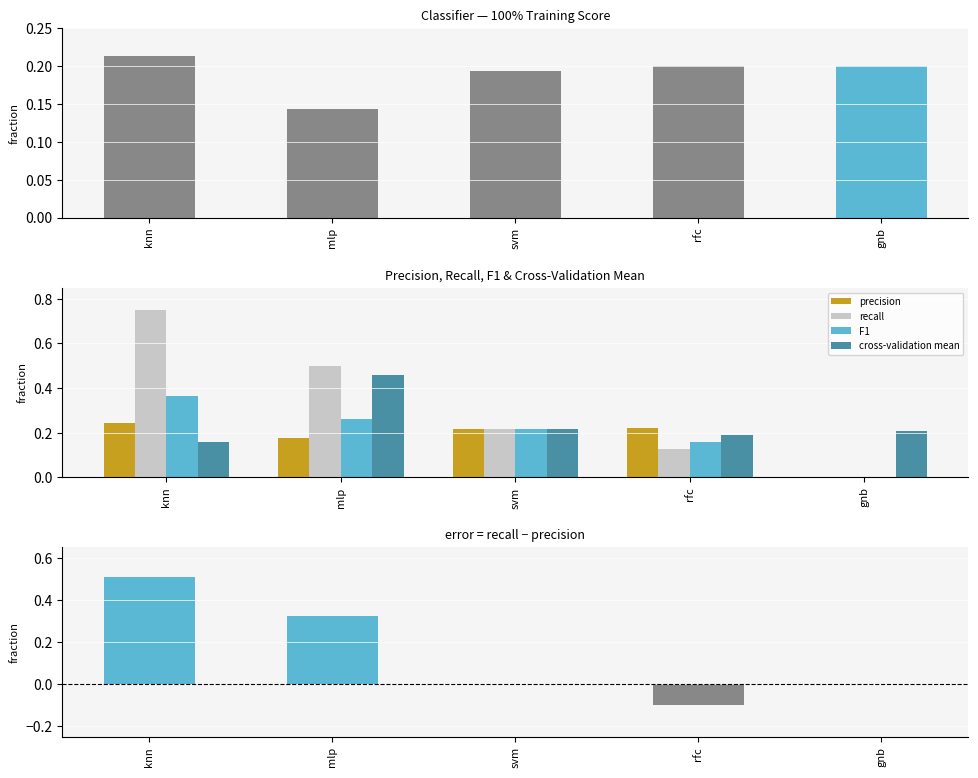

Reading left to right, what are all the values shown in this chart?

100% training: knn=0.2	mlp=0.1	svm=0.2	rfc=0.2	gnb=0.2
precision: knn=0.2	mlp=0.2	svm=0.2	rfc=0.2	gnb=0.0
recall: knn=0.8	mlp=0.5	svm=0.2	rfc=0.1	gnb=0.0
F1: knn=0.4	mlp=0.3	svm=0.2	rfc=0.2	gnb=0.0
cross-validation mean: knn=0.2	mlp=0.5	svm=0.2	rfc=0.2	gnb=0.2
recall - precision: knn=0.5	mlp=0.3	svm=0.0	rfc=-0.1	gnb=0.0